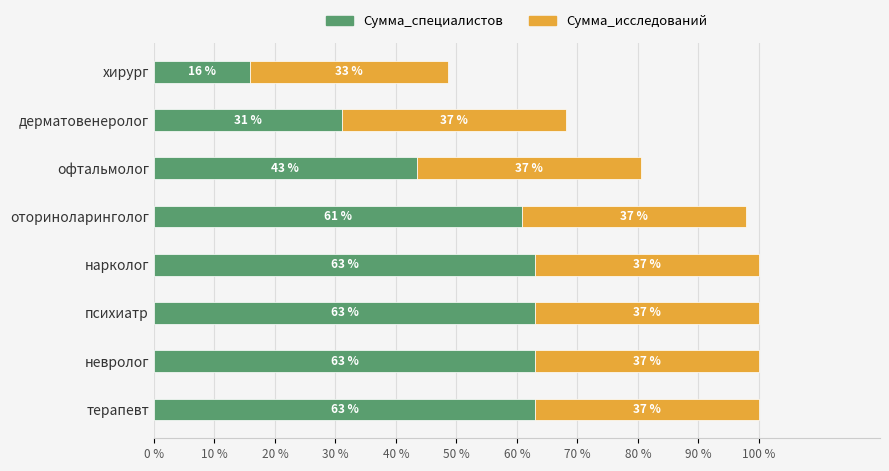

What is the highest value of the Сумма_специалистов series?

63.0